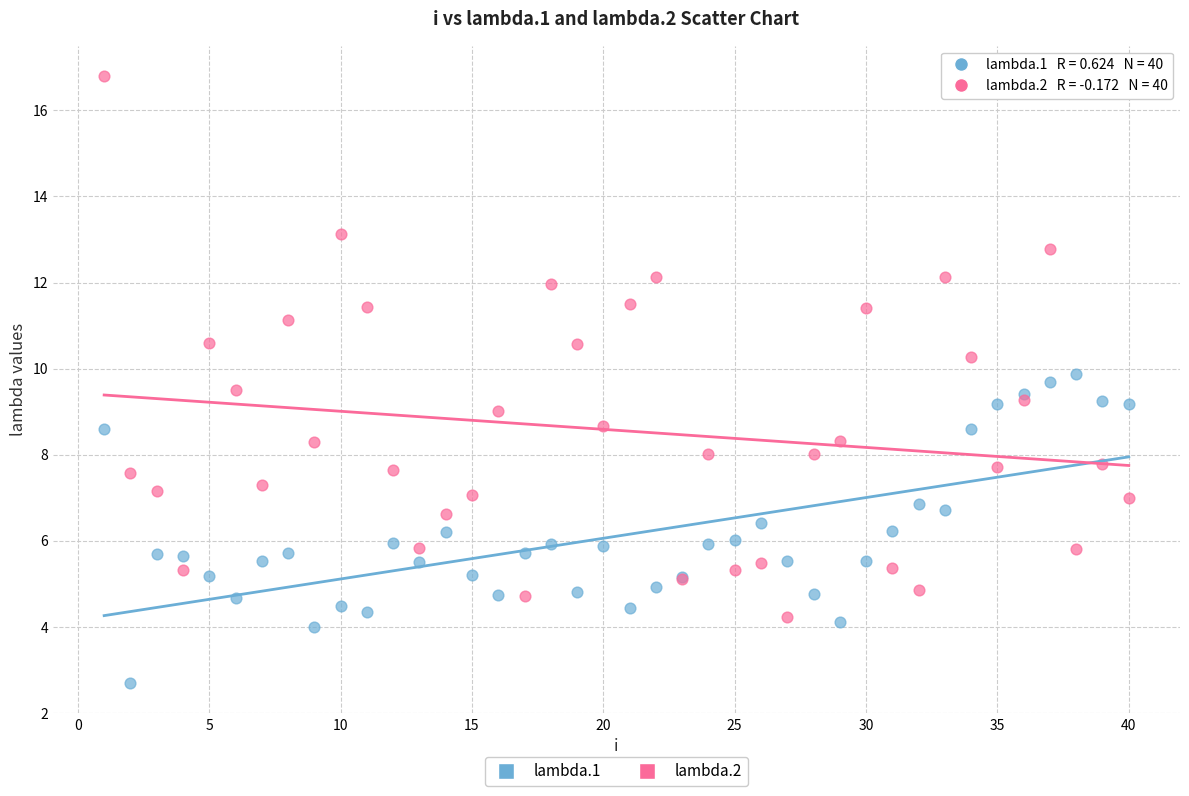

Which series contains the lowest Y value?

lambda.1